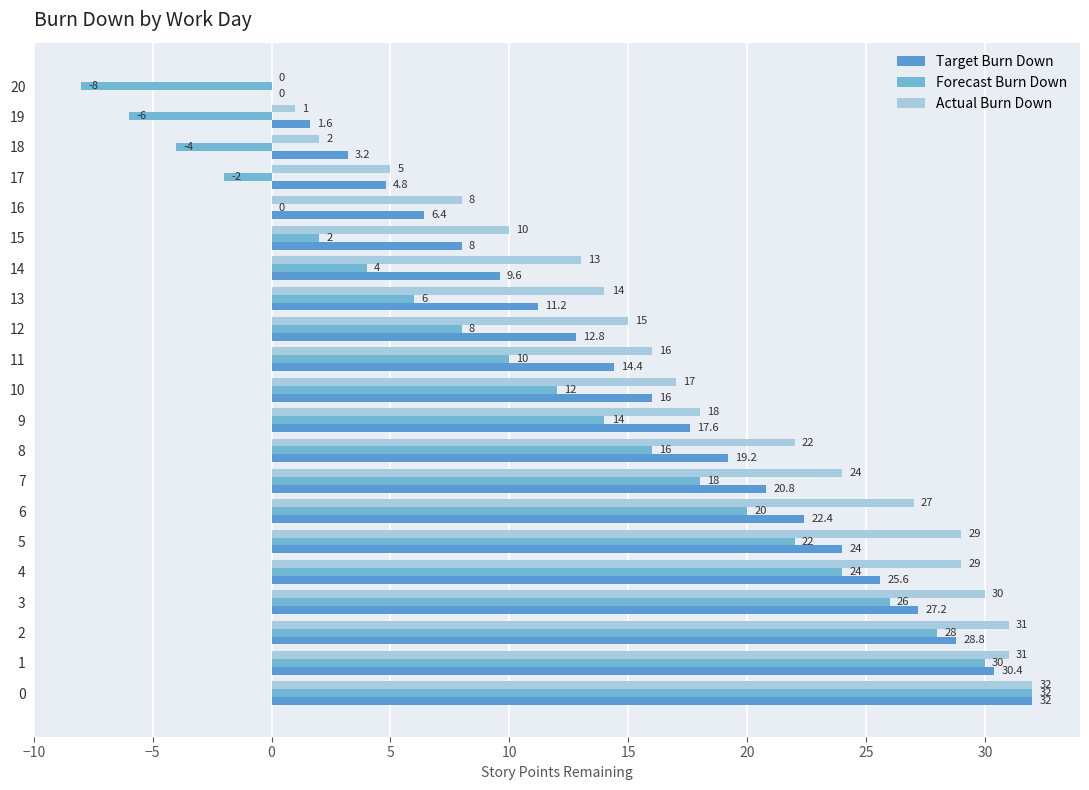

What are all the series names shown in the legend?

Target Burn Down, Forecast Burn Down, Actual Burn Down